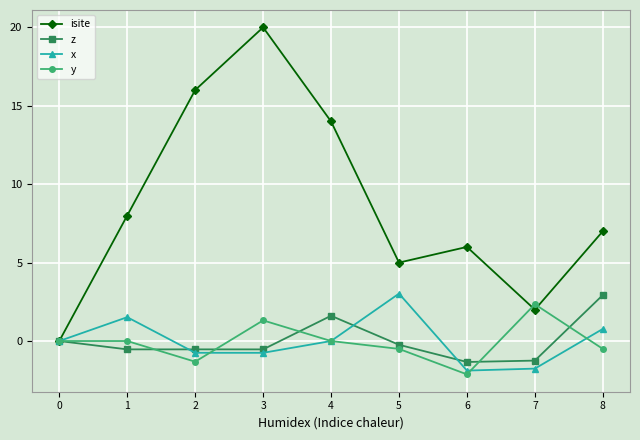

The isite series shows 6.0 at 6. True or false?

True